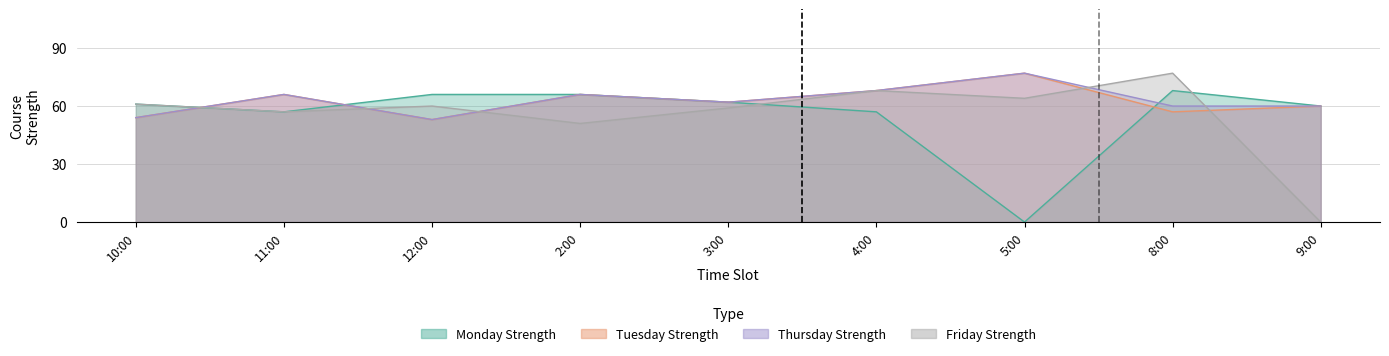

Does the chart have visible grid lines?

Yes